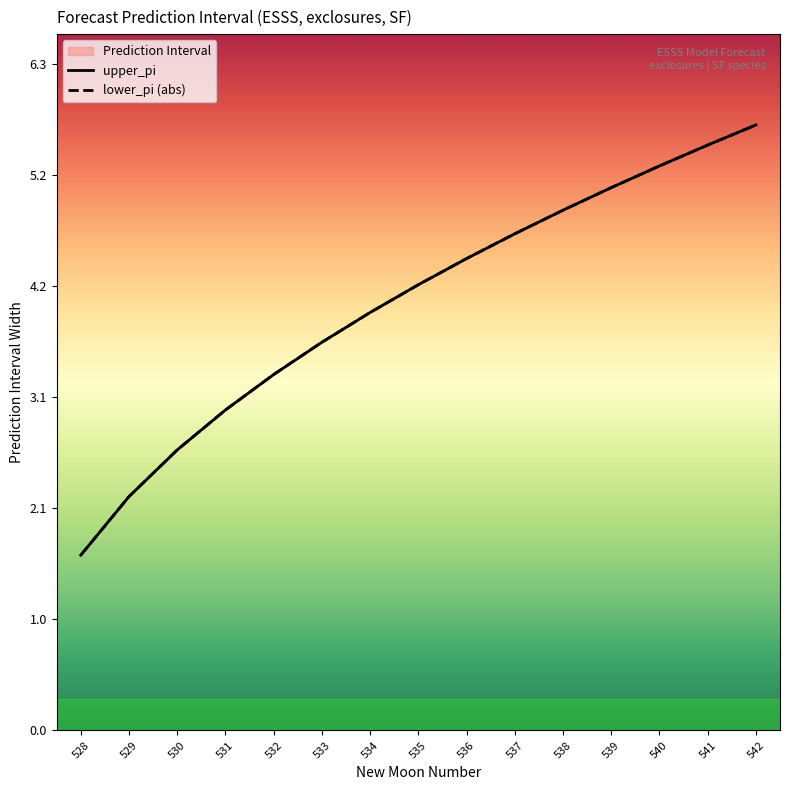

Which category has the lowest value in the lower_pi (abs) series?

528